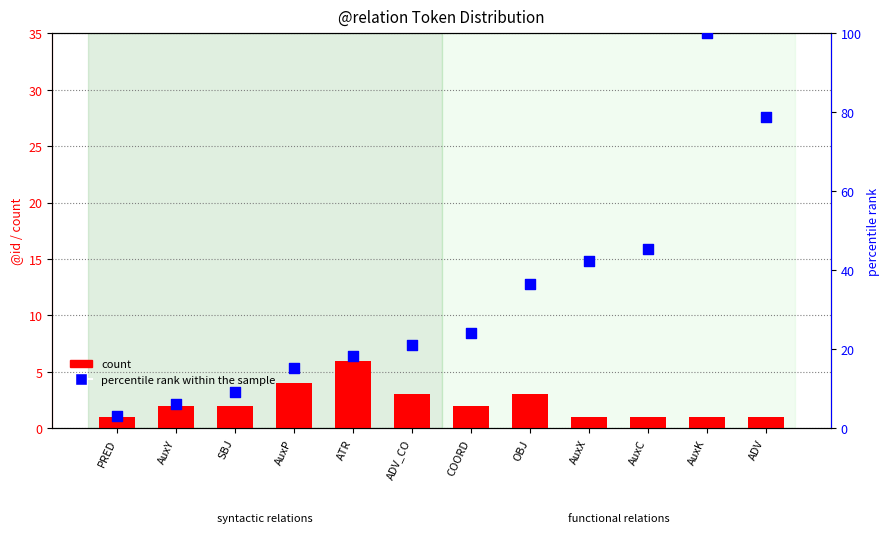

Which series reaches the maximum Y coordinate?

percentile rank within the sample